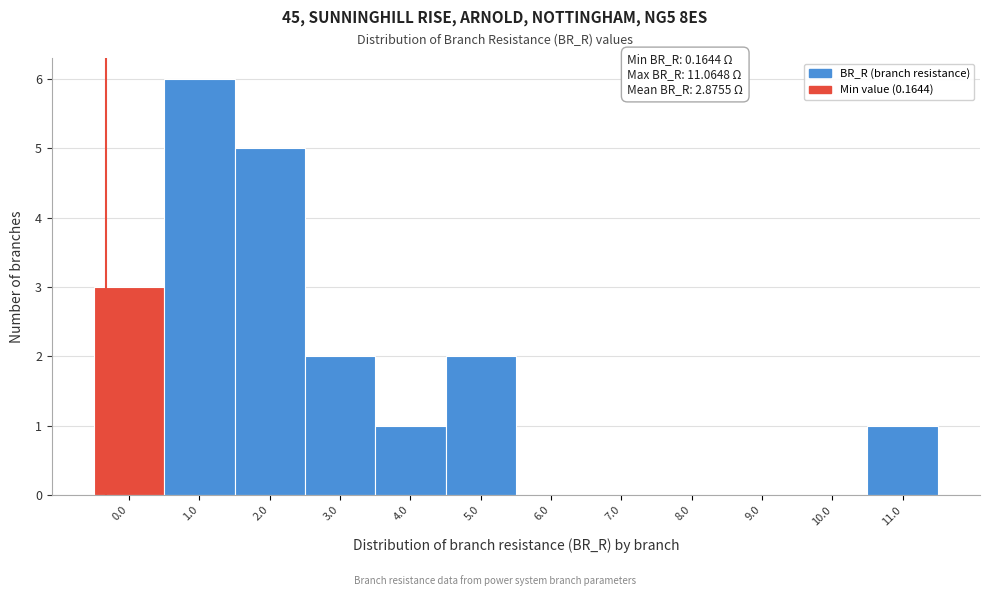

Reading left to right, extract all data points from this chart.

0.0=3	1.0=6	2.0=5	3.0=2	4.0=1	5.0=2	6.0=0	7.0=0	8.0=0	9.0=0	10.0=0	11.0=1